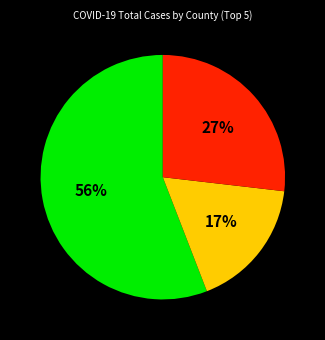

To the nearest percent, what is the difference between the largest and smallest slice percentages?

39%